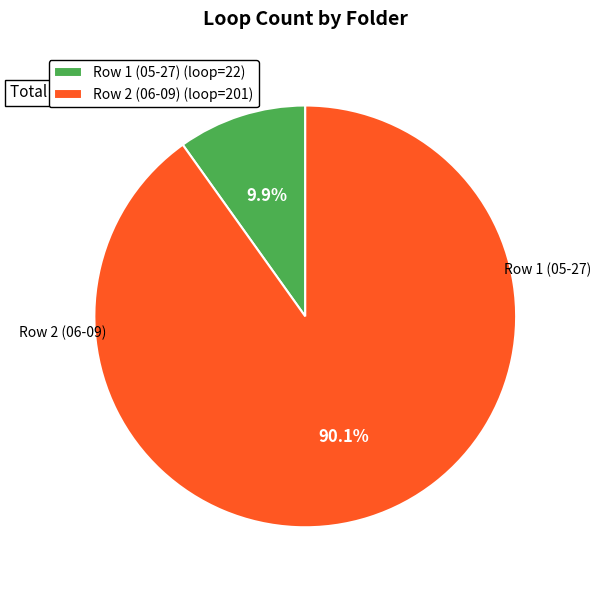

Rank the categories by value from highest to lowest.

Row 2 (06-09), Row 1 (05-27)